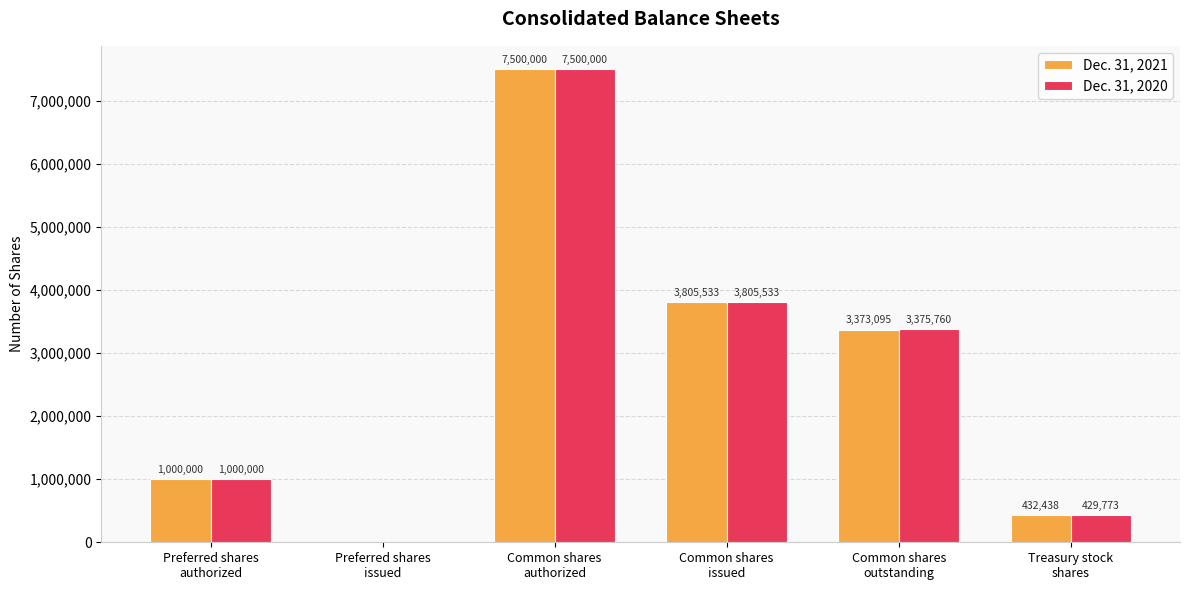

Where does the Dec. 31, 2020 series first go above 3375760?

Common shares
authorized